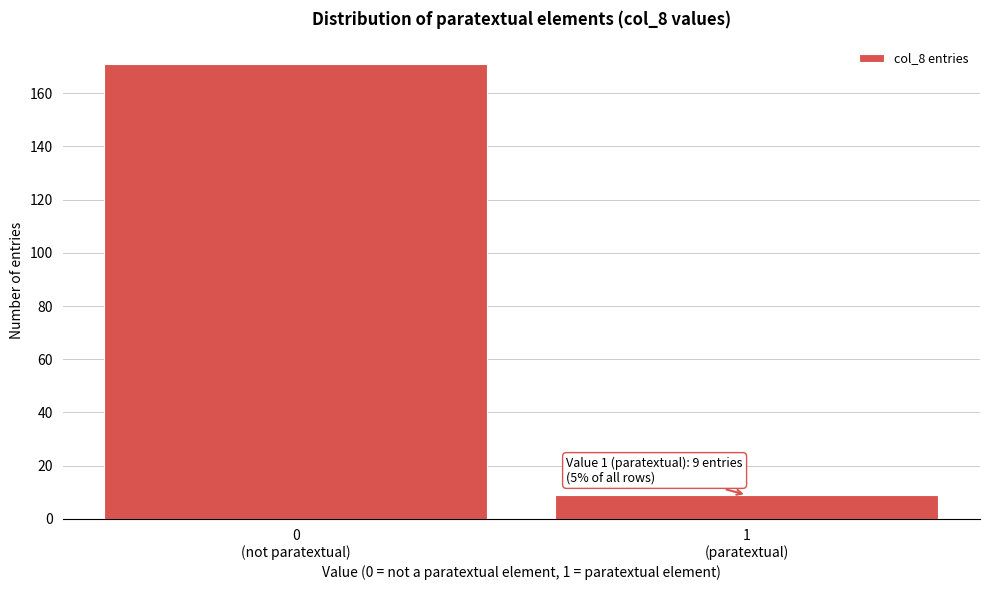

Reading left to right, transcribe all the data shown in this chart.

171	9